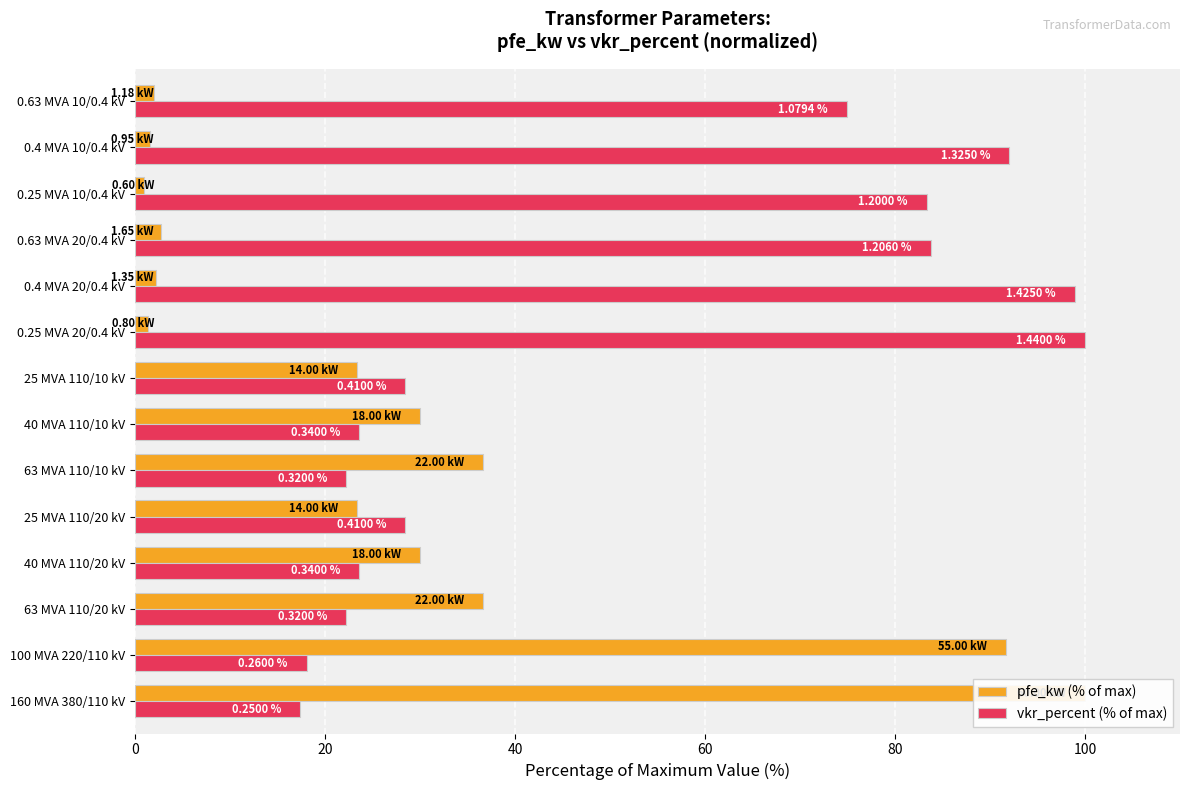

How many data points in pfe_kw (% of max) are less than 23?

6